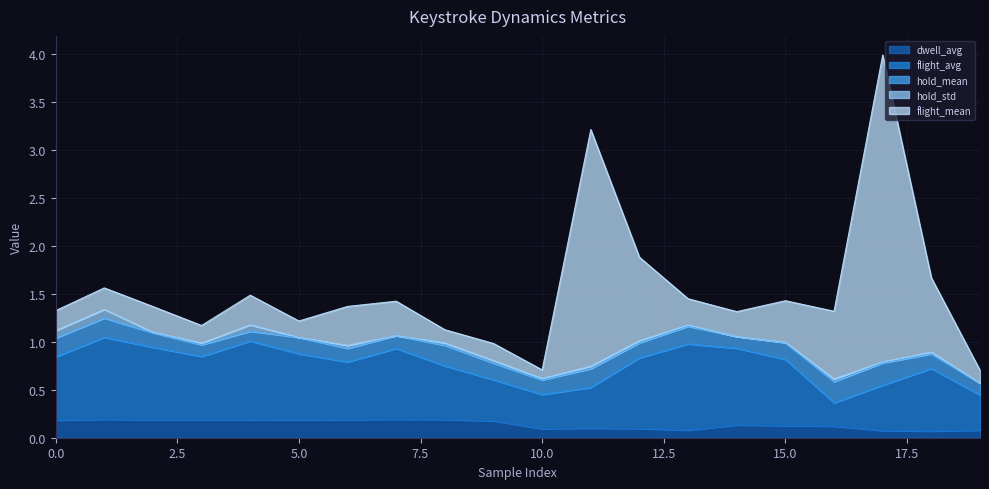

What value does the hold_mean series have at 18?

0.2